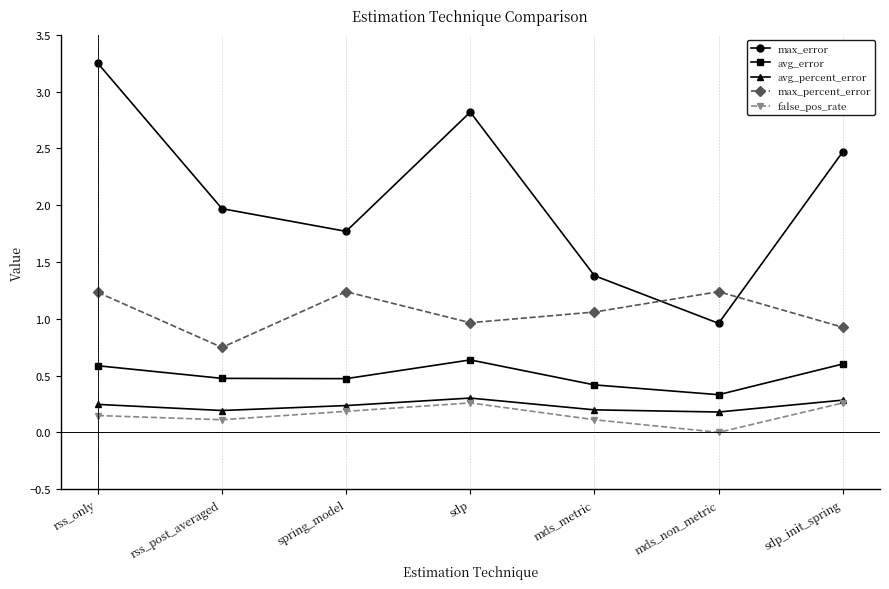

How many lines are shown in the chart?

5